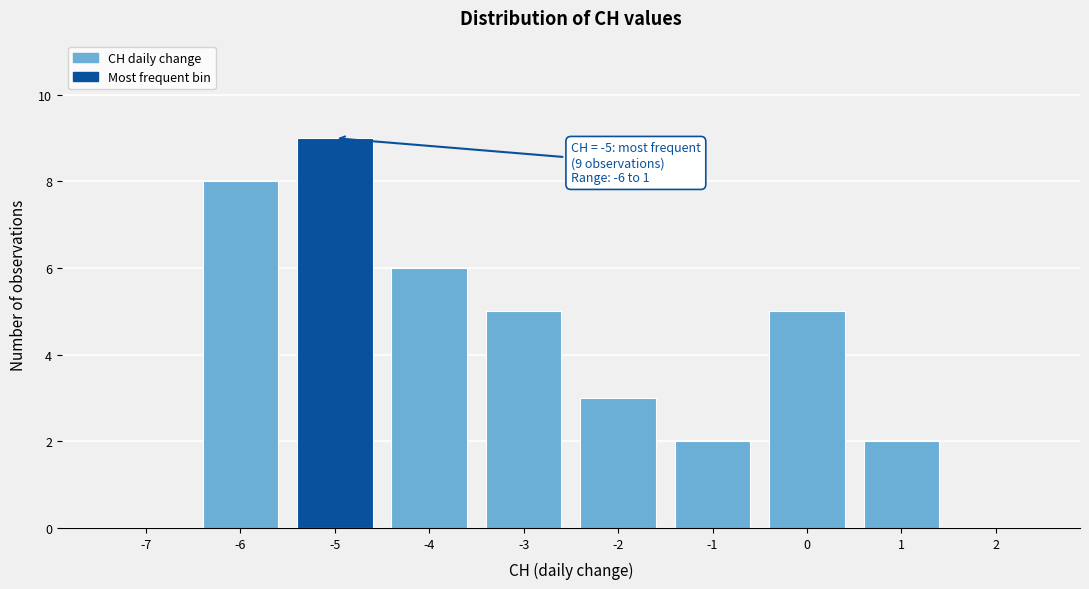

Which range on the x-axis has the tallest bar?

-5.5 to -4.5